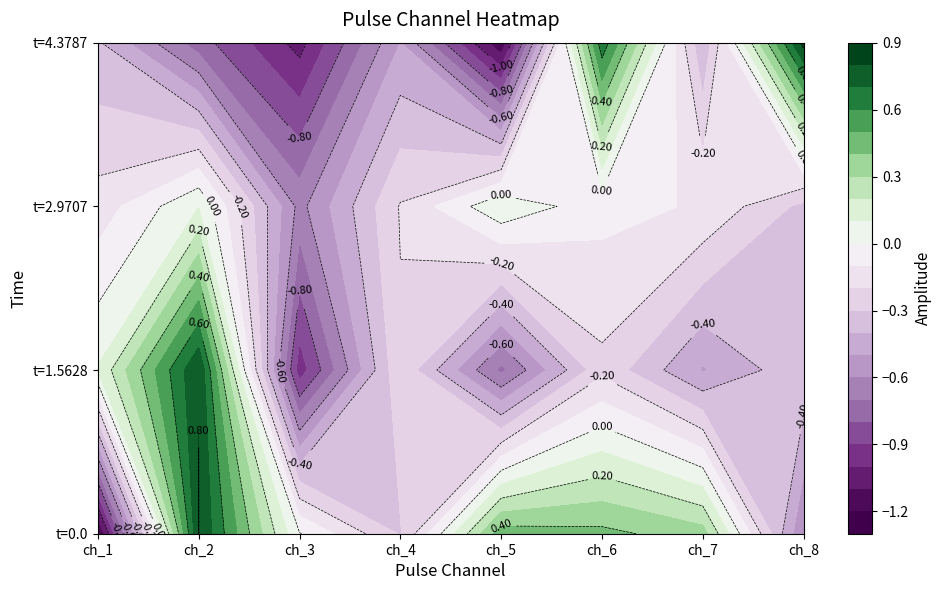

What is the difference between the maximum and minimum values in the t=2.9707 series?

0.7